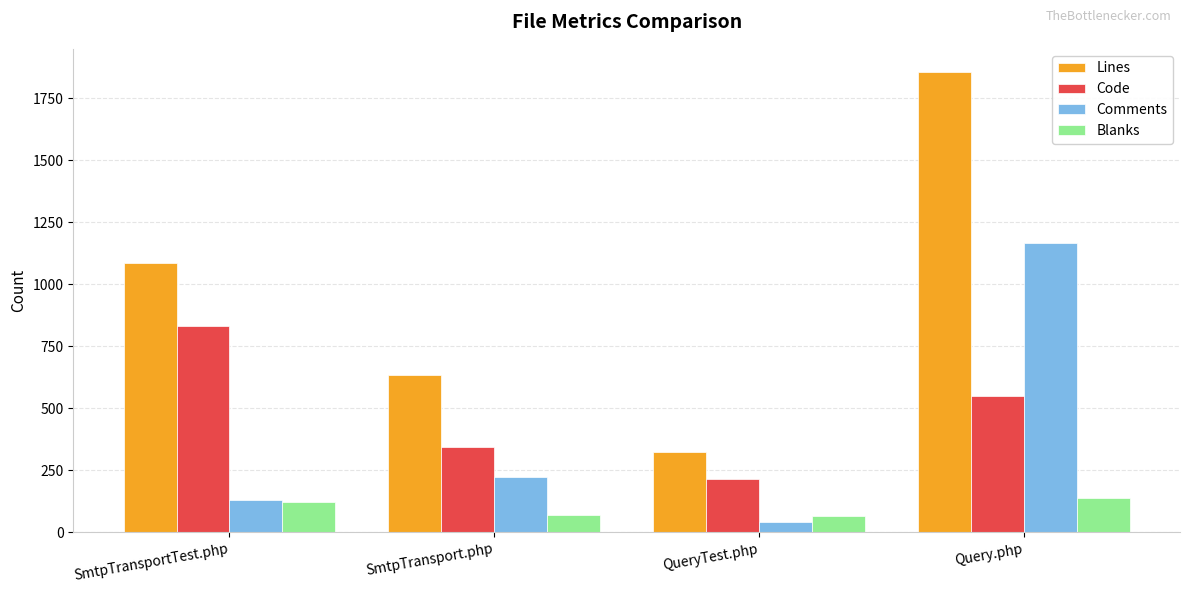

What is the difference between the second highest and minimum values in the Comments series?

178